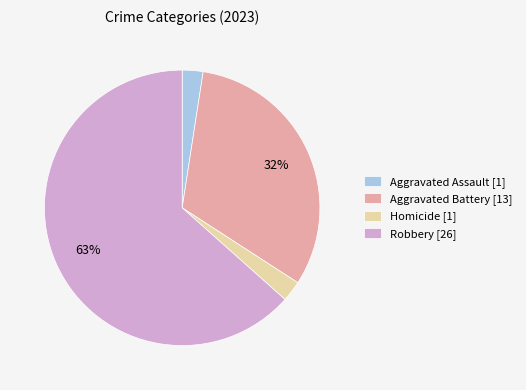

Combined, do Robbery [26] and Aggravated Battery [13] account for over 50%?

Yes